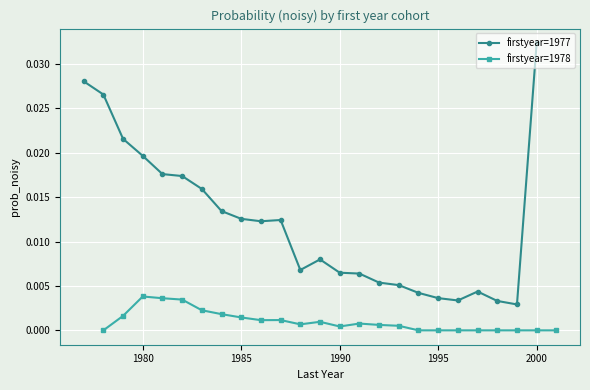

Does the chart display data point markers on the line(s)?

Yes